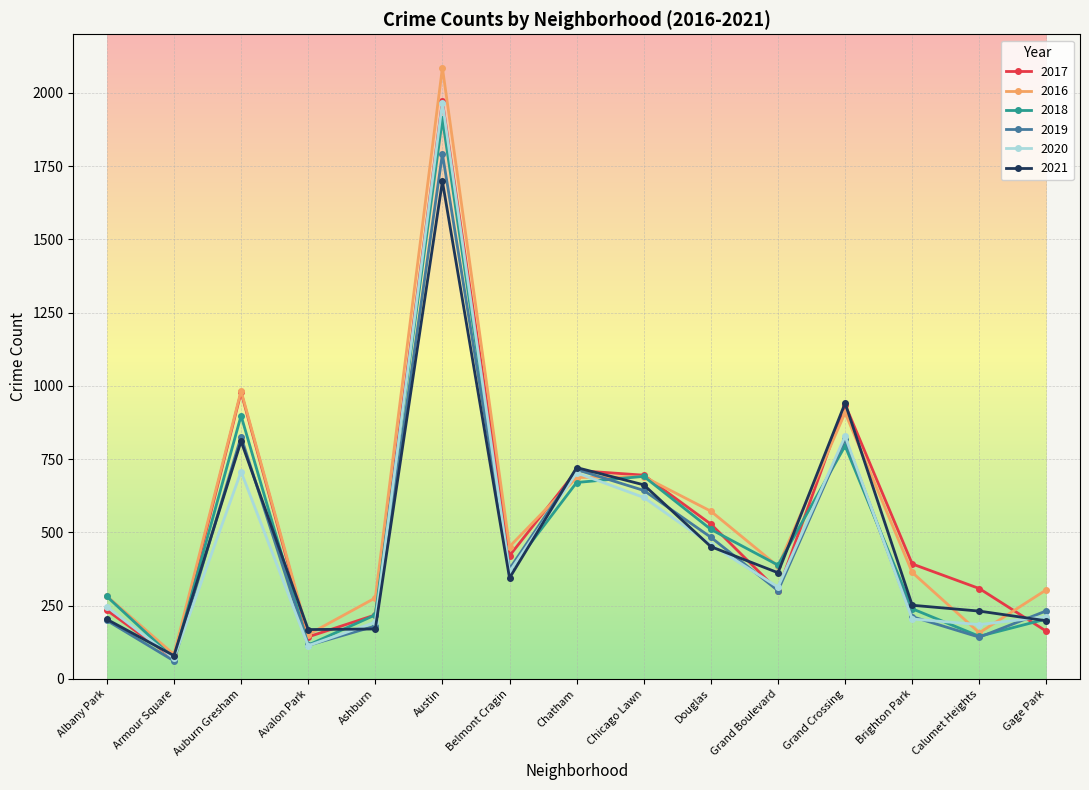

Count the number of categories in the chart.

15